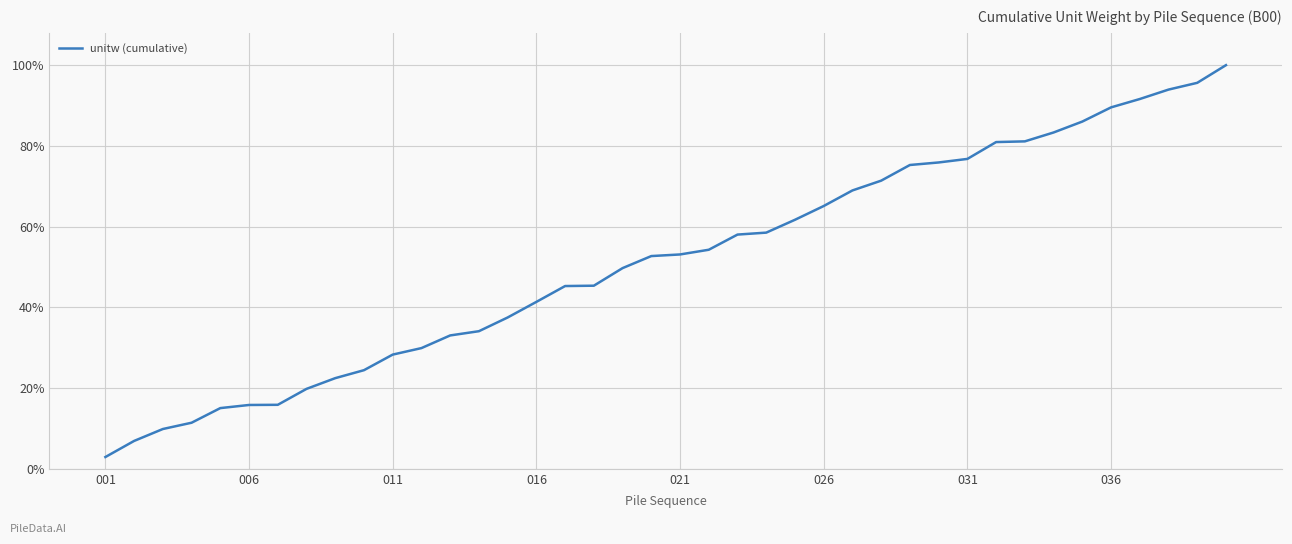

True or false: there are more than 2 points higher than both neighbors.

False